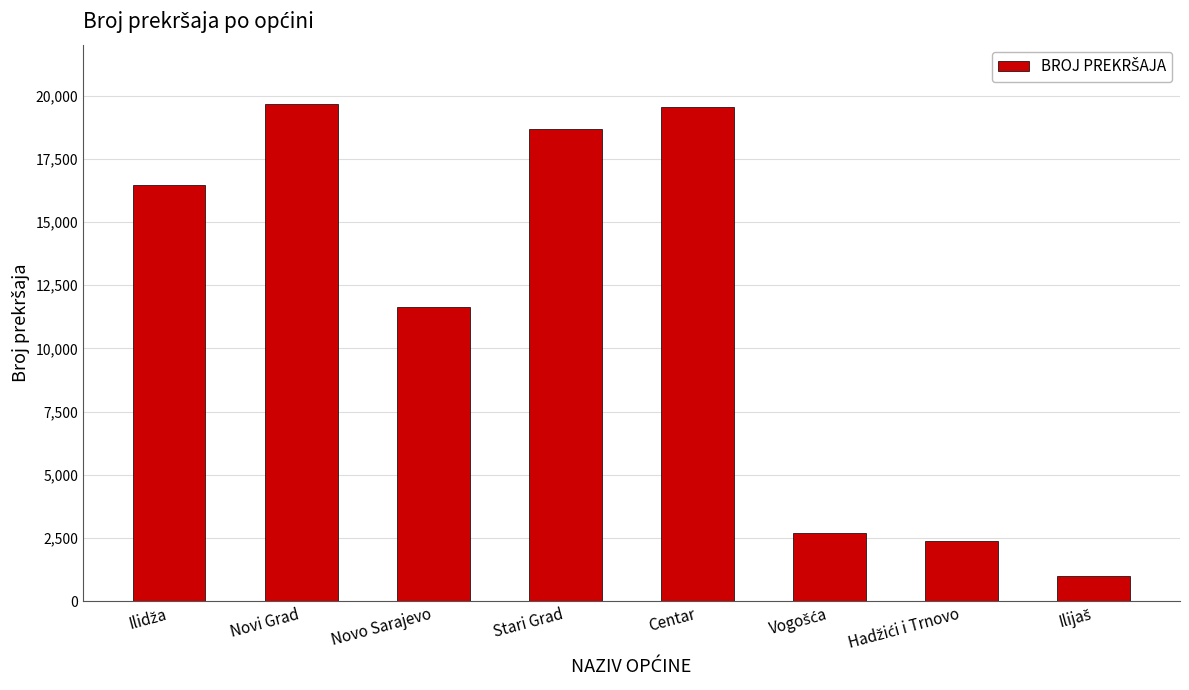

At which label is the value closest to 10325?

Novo Sarajevo